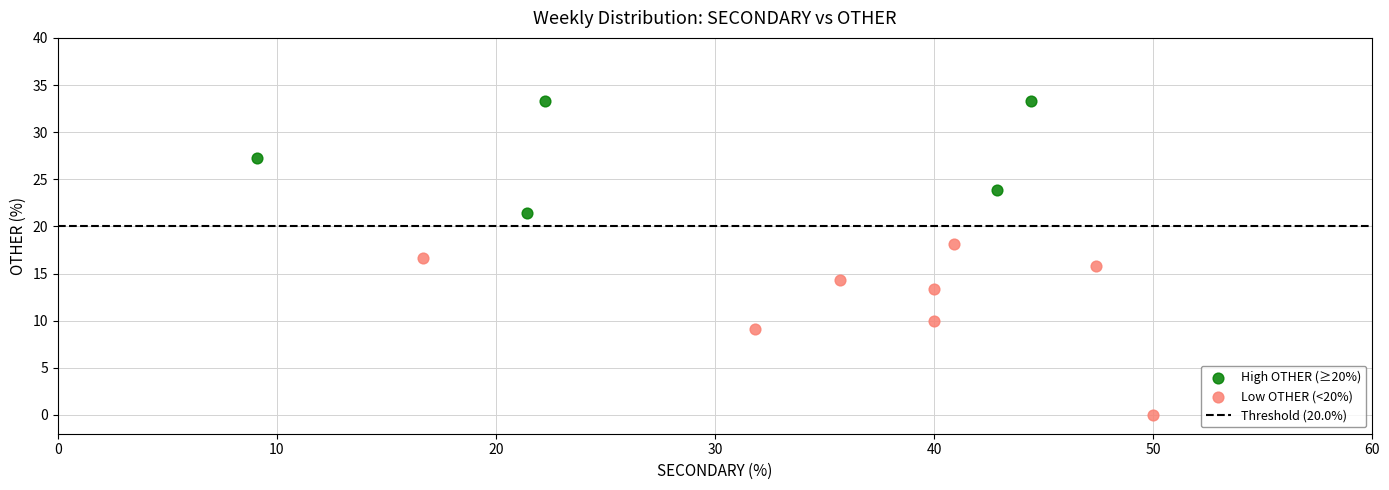

Which series has the largest Y range (max minus min)?

Low OTHER (<20%)